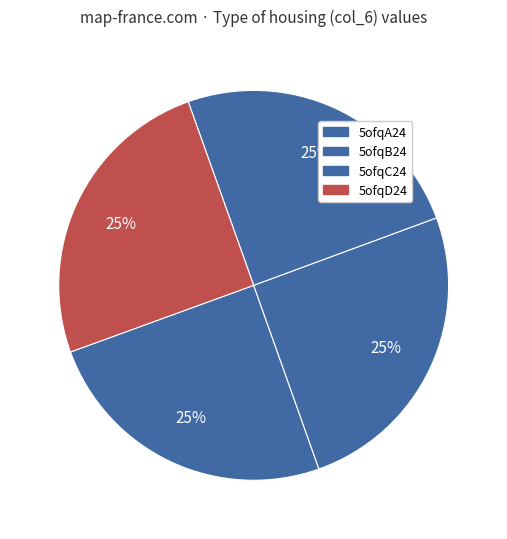

What percentage is the 5ofqC24 slice, to the nearest percent?

25%